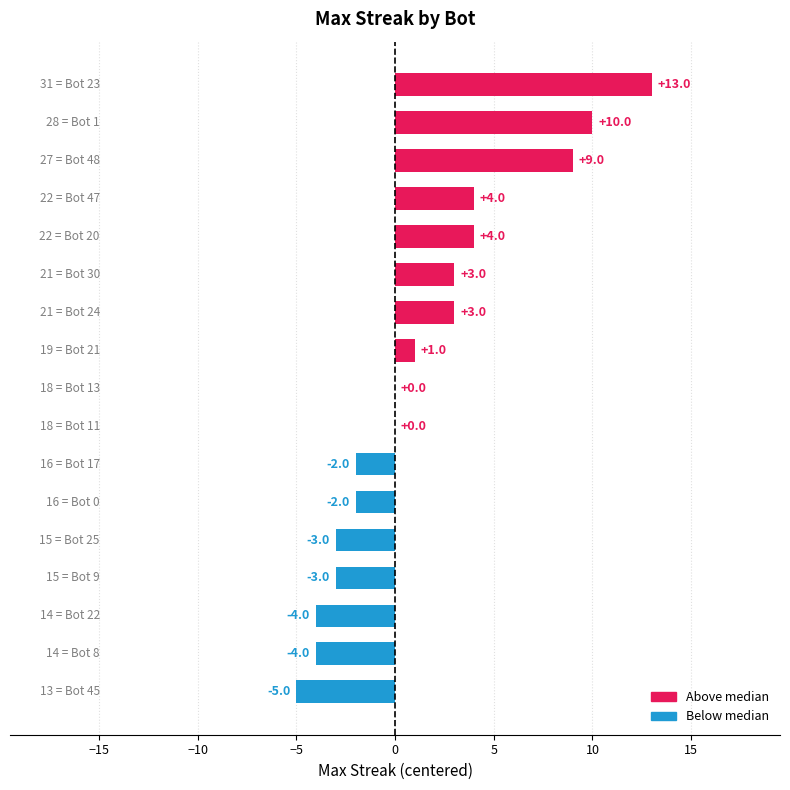

What is the greatest value displayed?

13